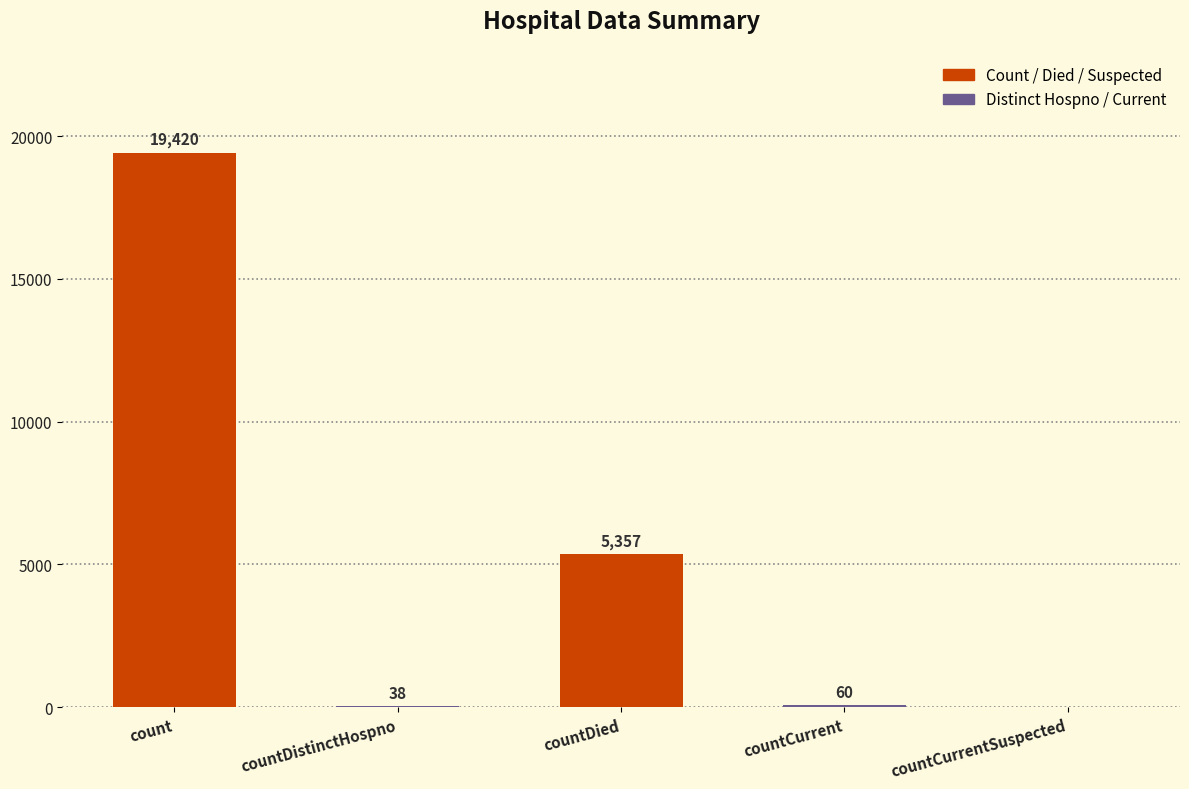

Reading left to right, list all the values displayed in this chart.

count=19420	countDistinctHospno=38	countDied=5357	countCurrent=60	countCurrentSuspected=0